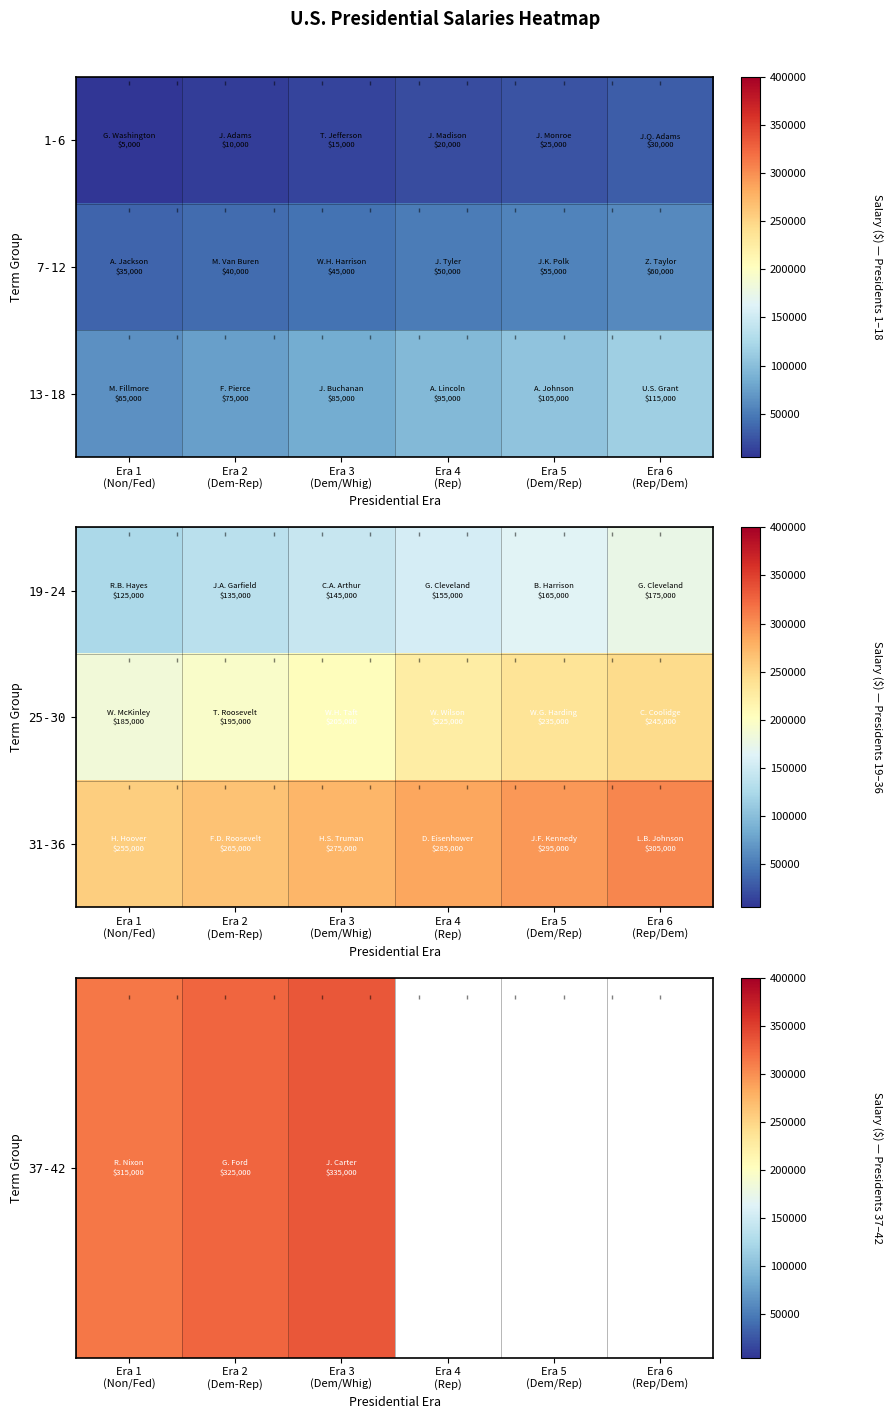

At which label does 31-36 first exceed 285000?

Era 5 (Dem/Rep)